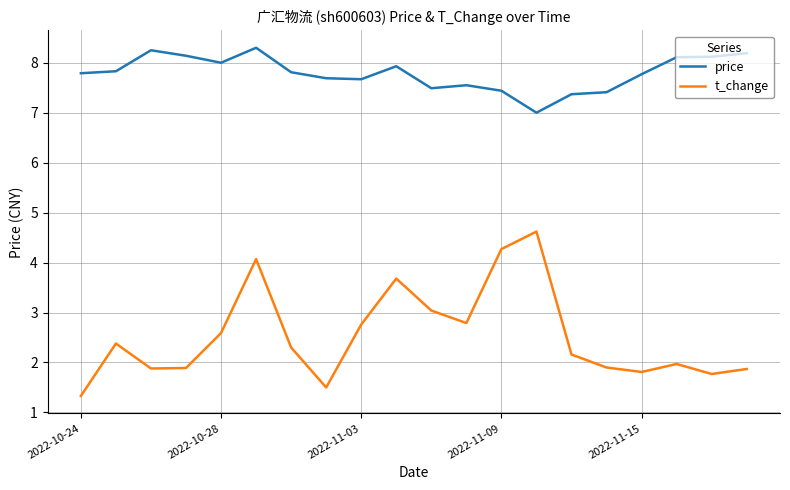

What is the difference between the maximum and minimum values in the price series?

1.3